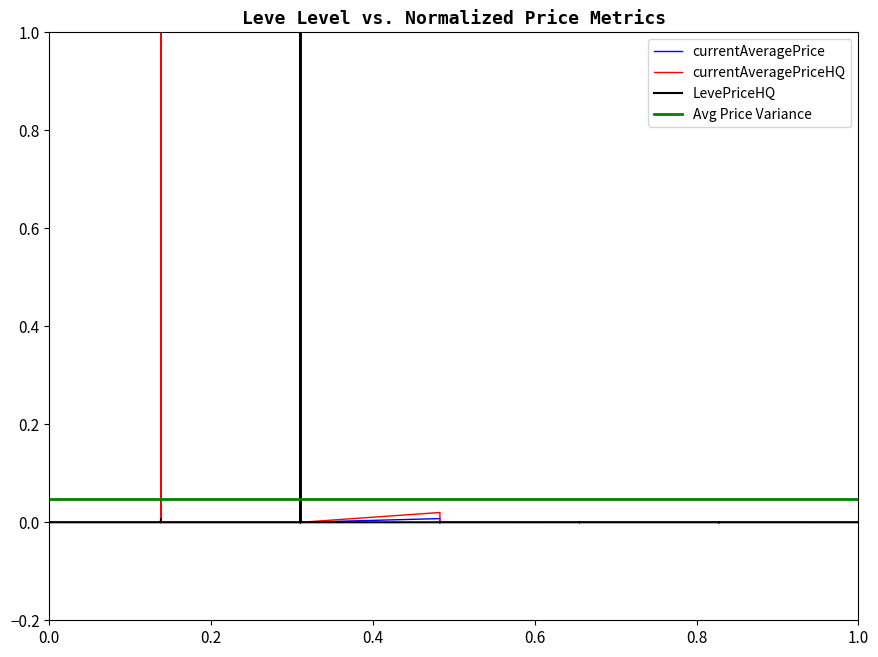

Count the number of categories in the chart.

40